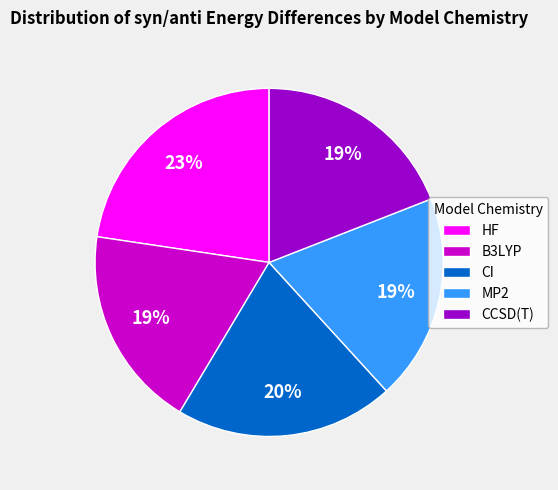

How many slices are in this pie chart?

5